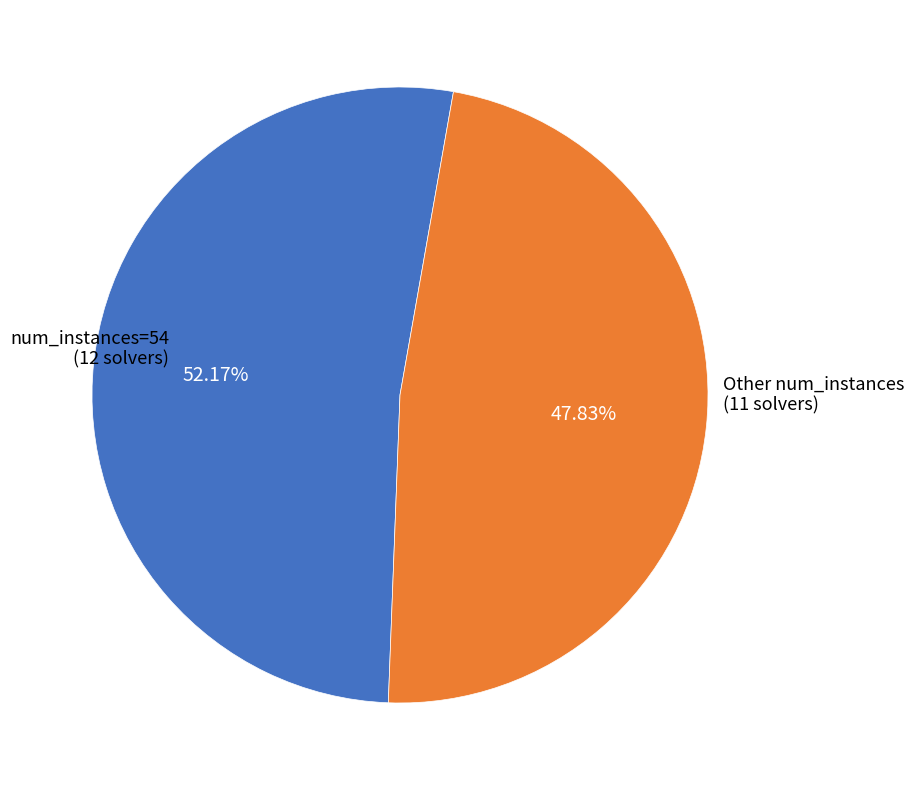

Does num_instances=54 account for over 50% of the chart?

Yes